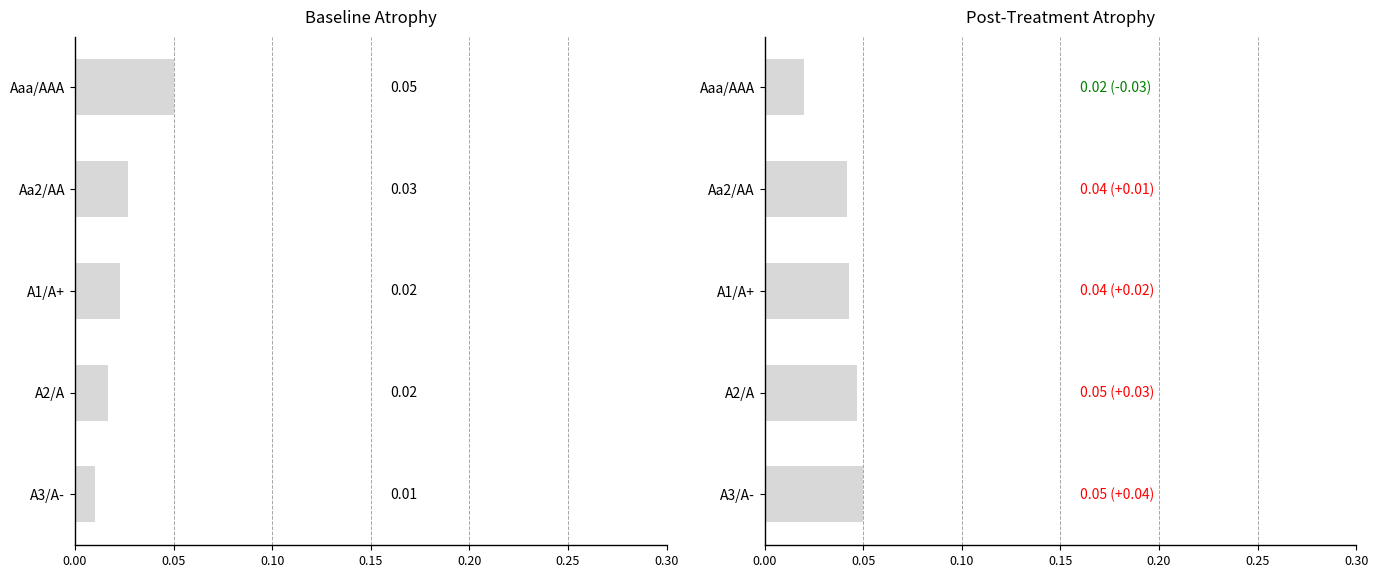

Between A3/A- and A1/A+, which is larger?

A1/A+